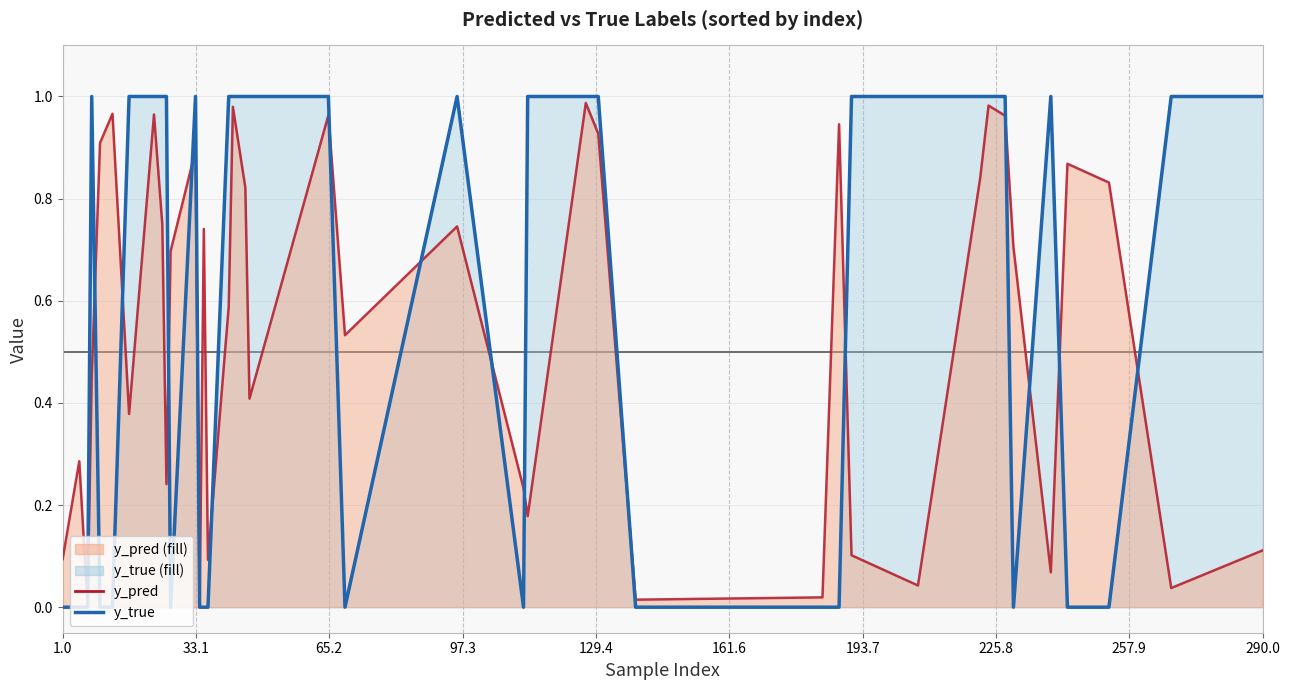

List the series in order of their peak value, lowest first.

y_pred line, y_true line